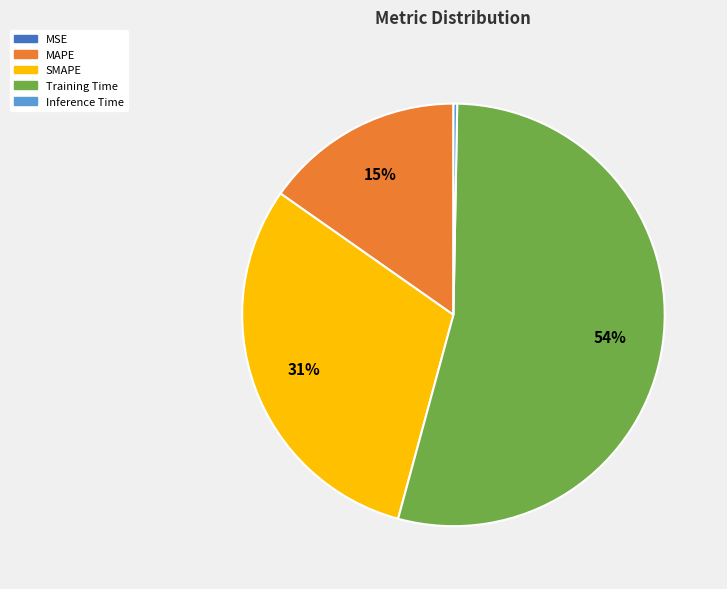

What is the largest slice in the pie chart?

Training Time